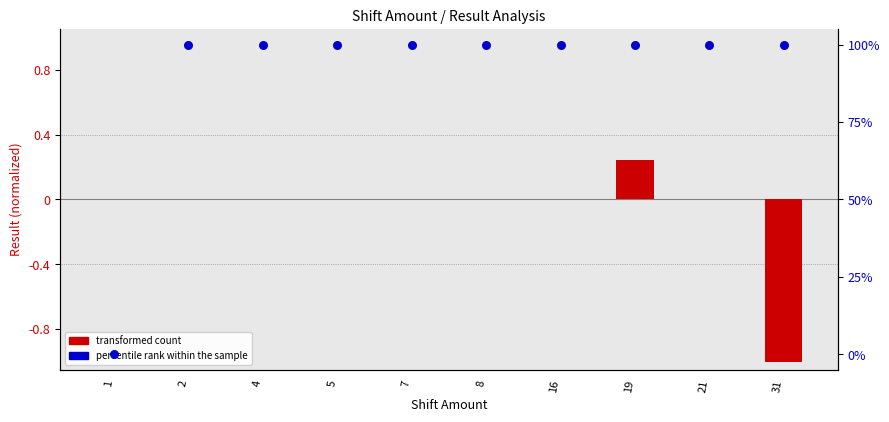

What is the total value across all series at 2?

100.0